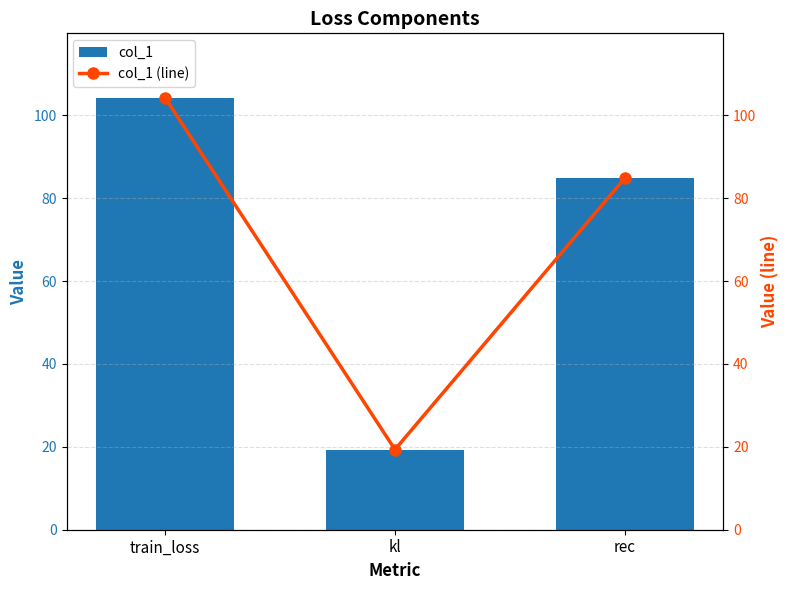

At which category does the chart reach its minimum across all series?

kl